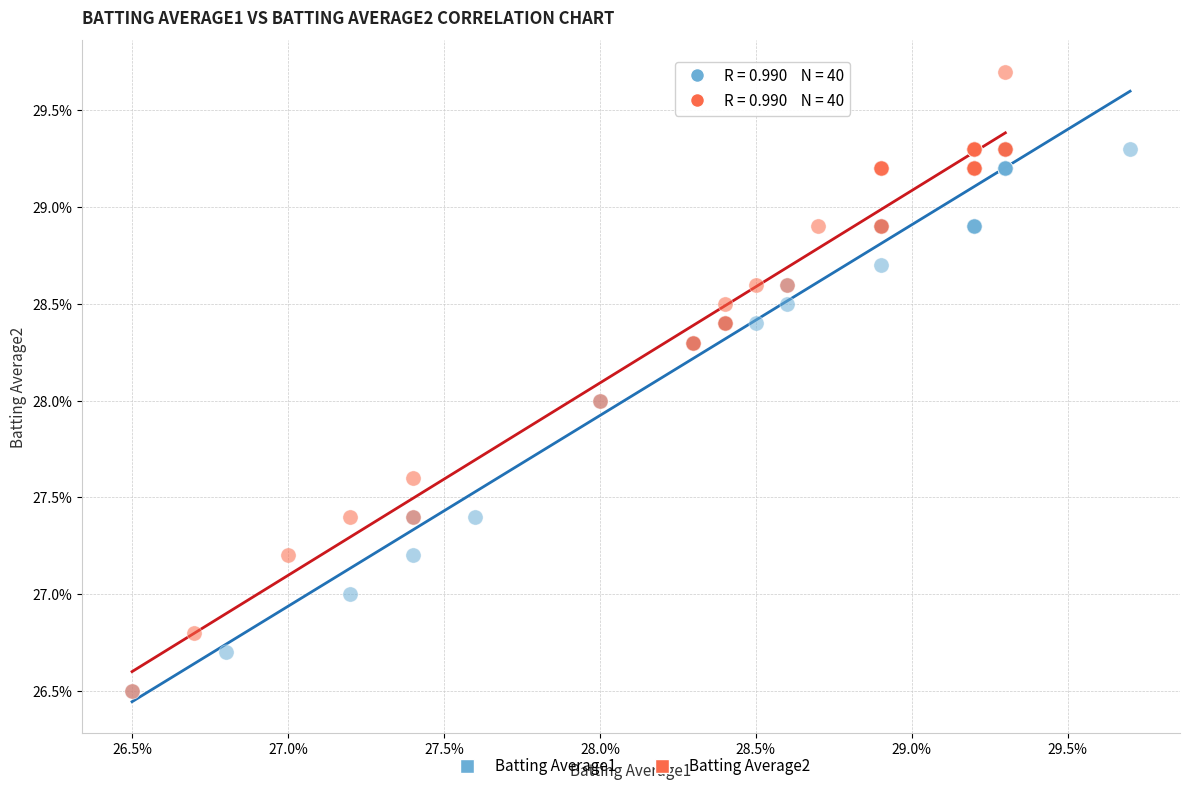

What are all the series names shown in the legend?

Batting Average1, Batting Average2